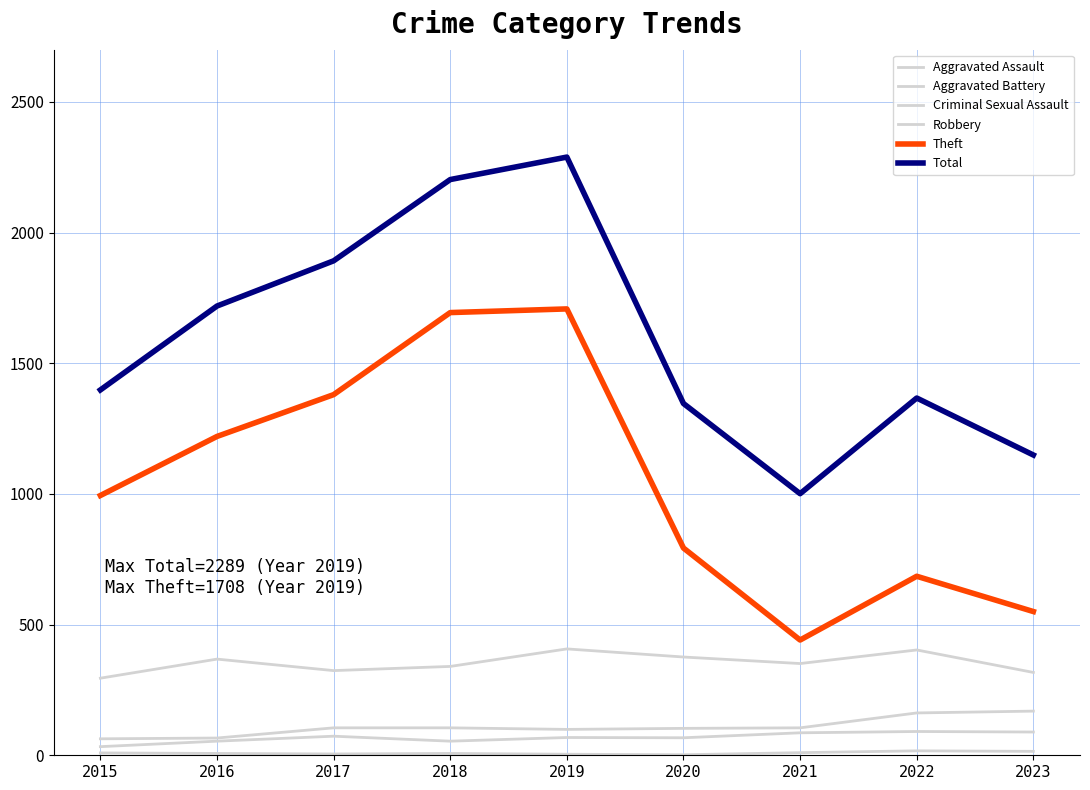

How many lines are shown in the chart?

6